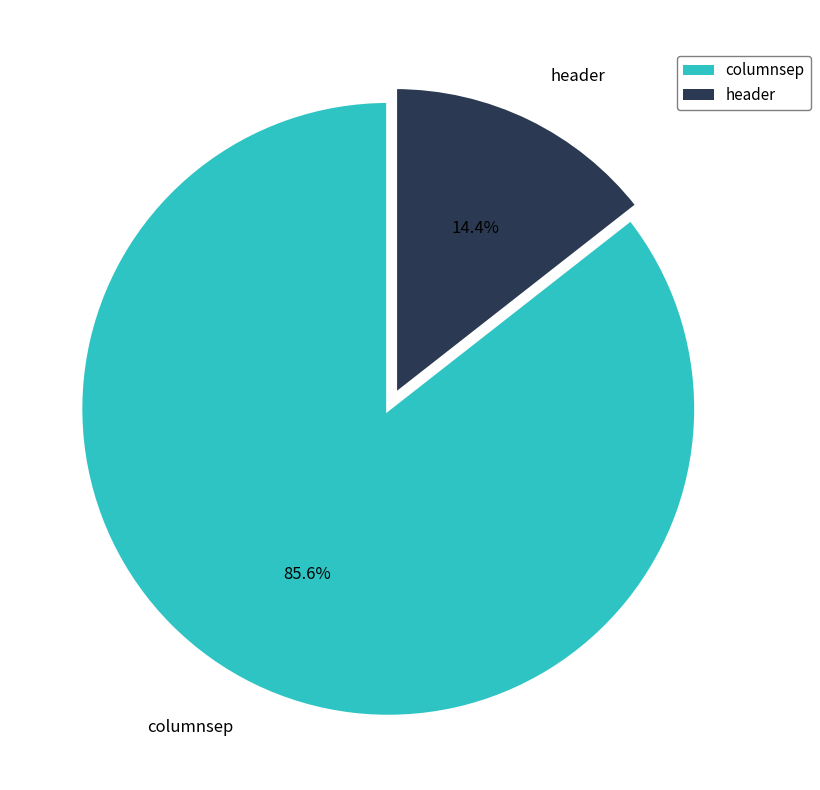

To the nearest percent, what portion does header represent?

14%